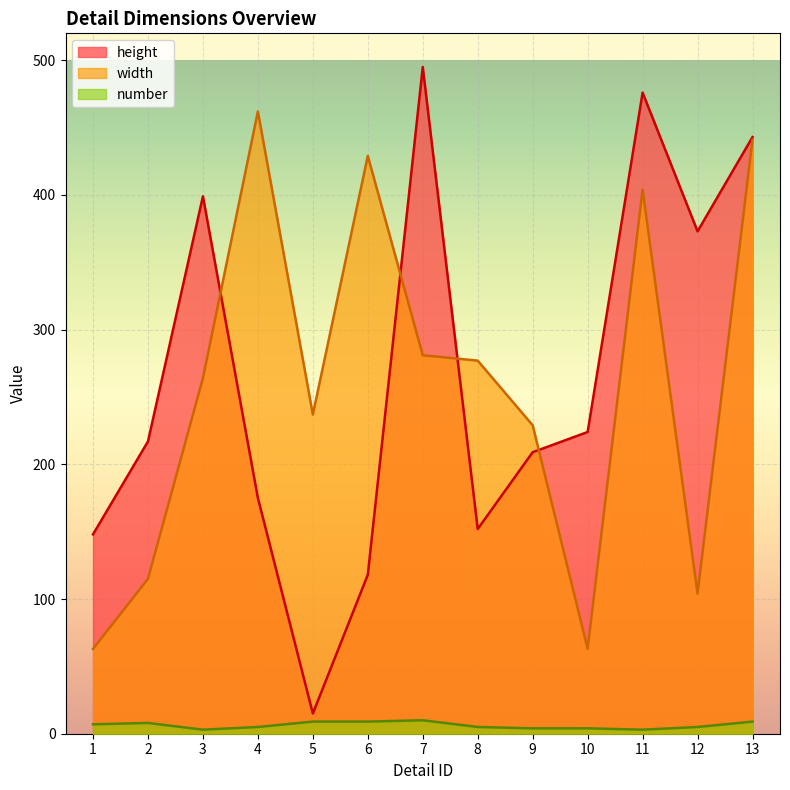

How many distinct data groups are displayed?

3